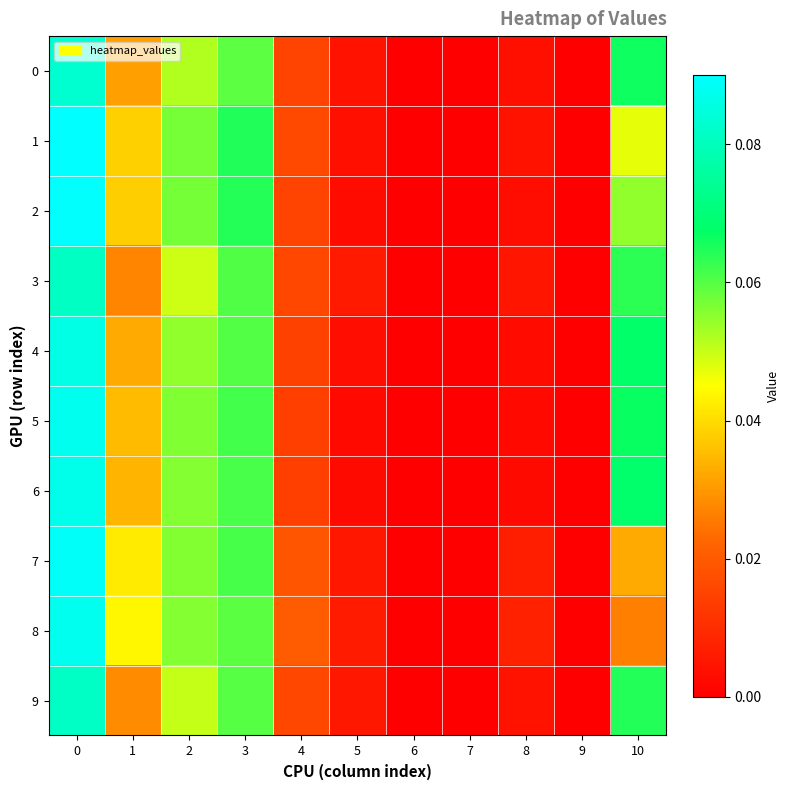

How many distinct data groups are displayed?

10